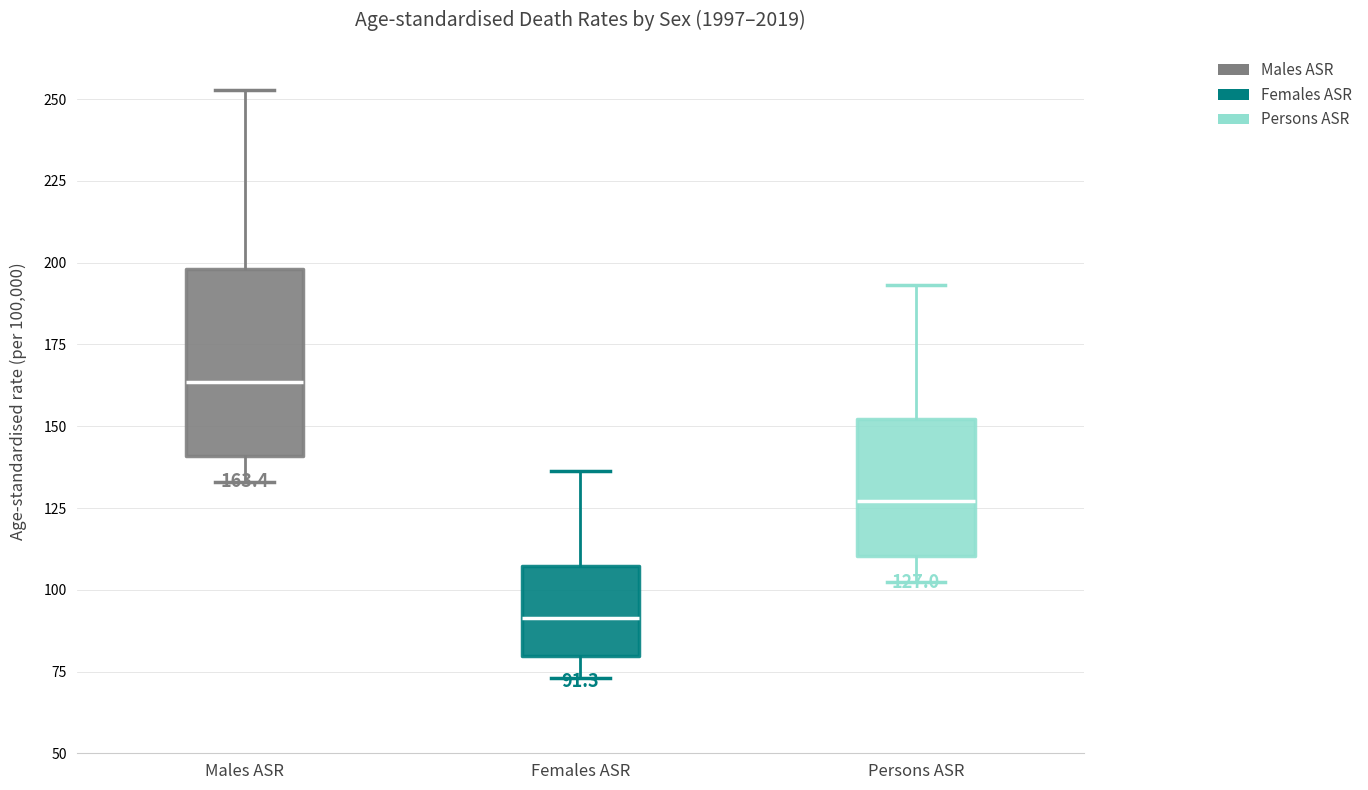

Which box is the tallest, from its lower edge to its upper edge?

Males ASR